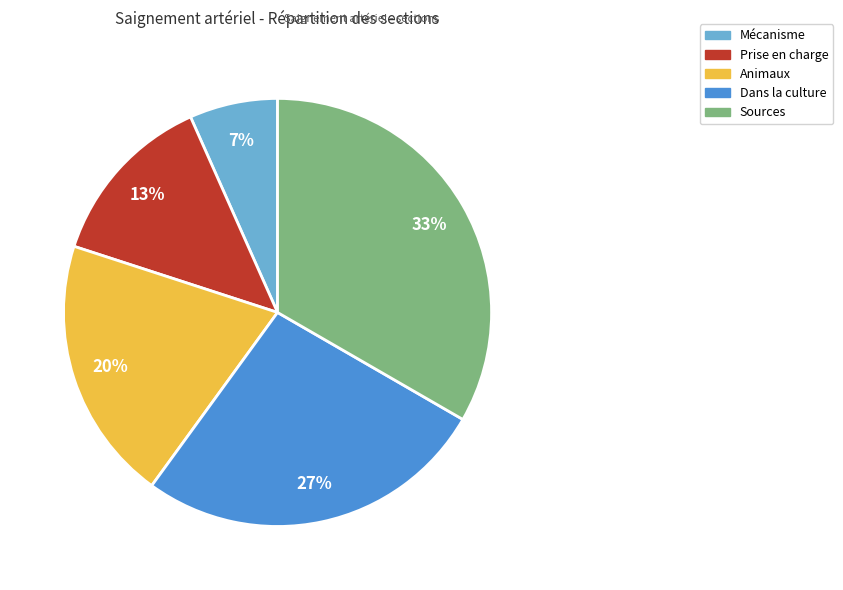

Do Prise en charge and Dans la culture together represent more than half of the pie?

No